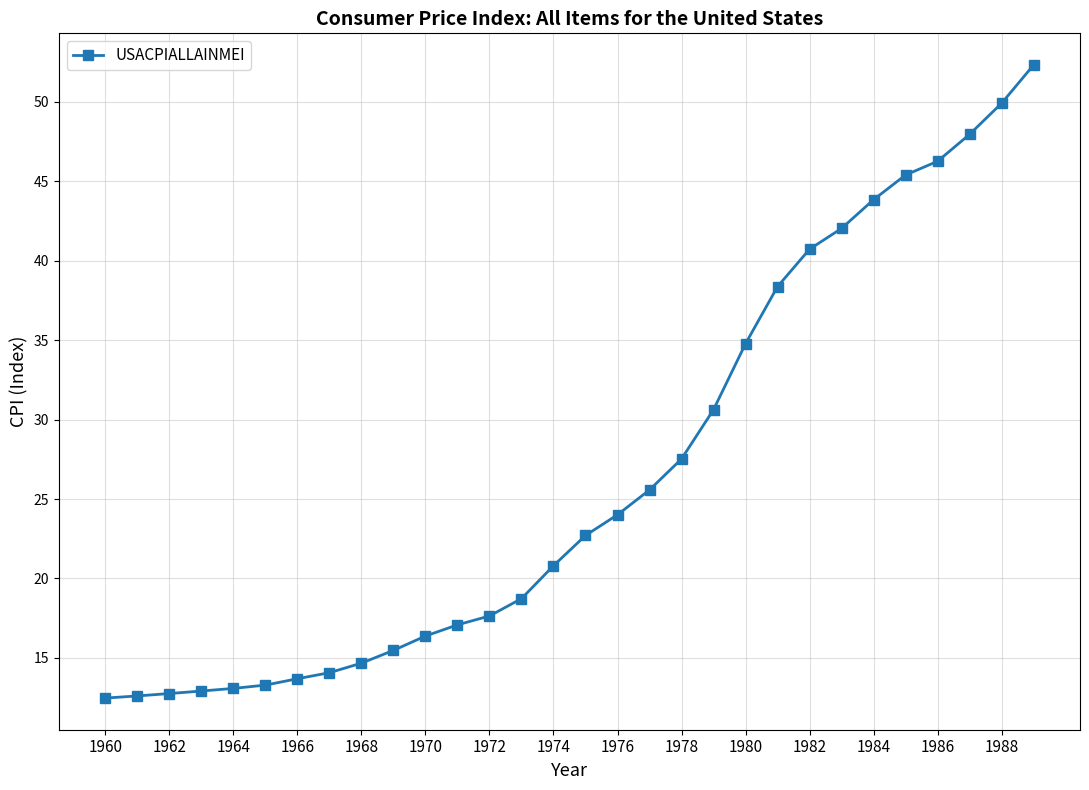

What is the difference between the second highest and second lowest values?

37.3